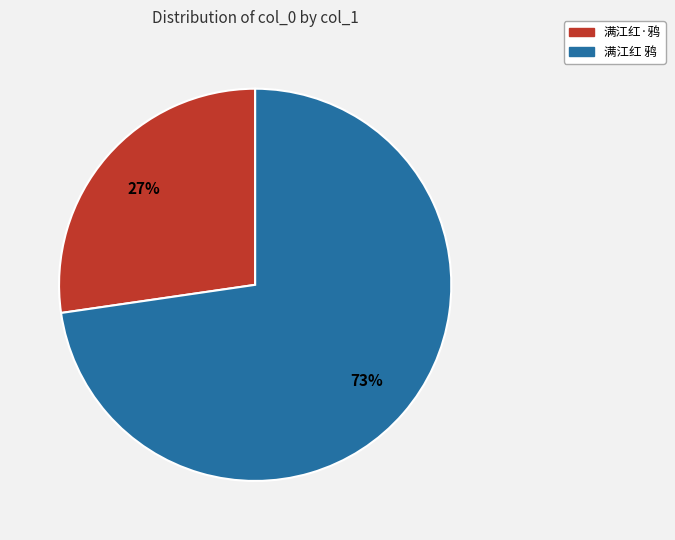

Do 满江红·鸦 and 满江红 鸦 together represent more than half of the pie?

Yes